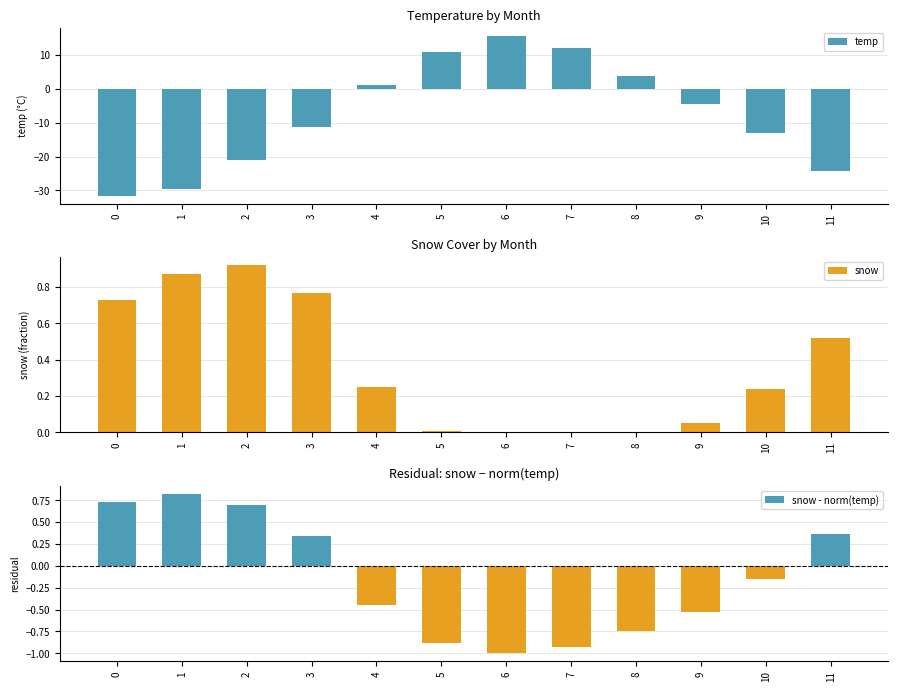

How many groups of bars are there?

12